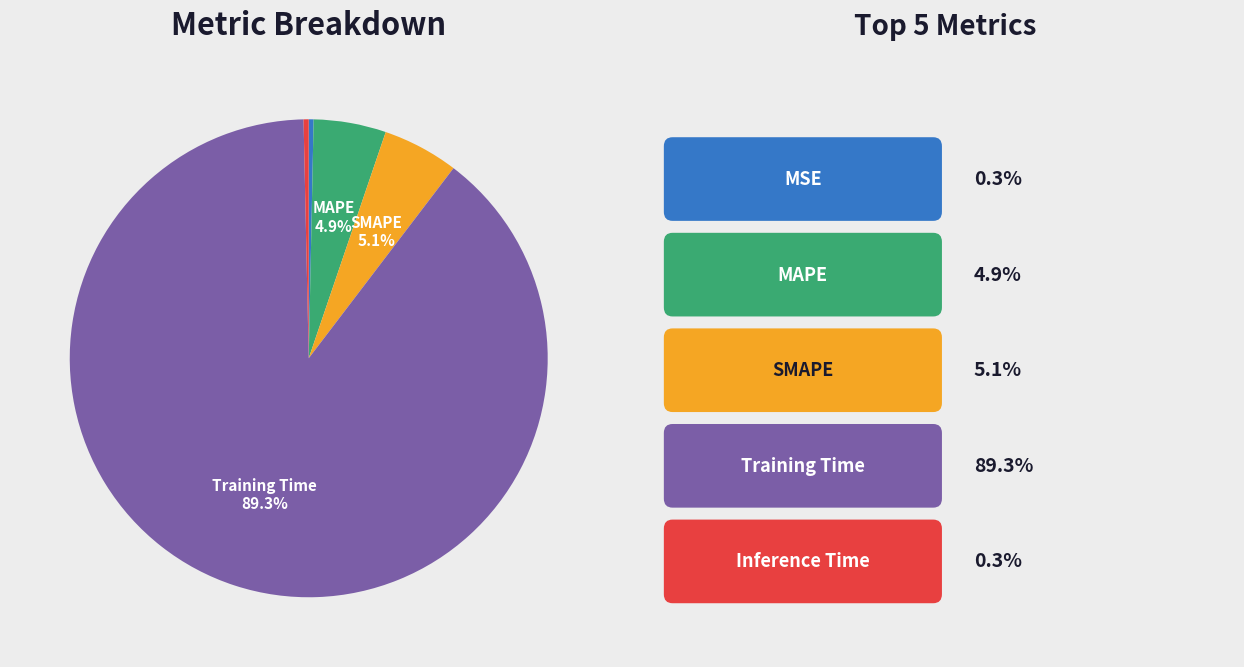

Does any single category account for the majority?

Yes